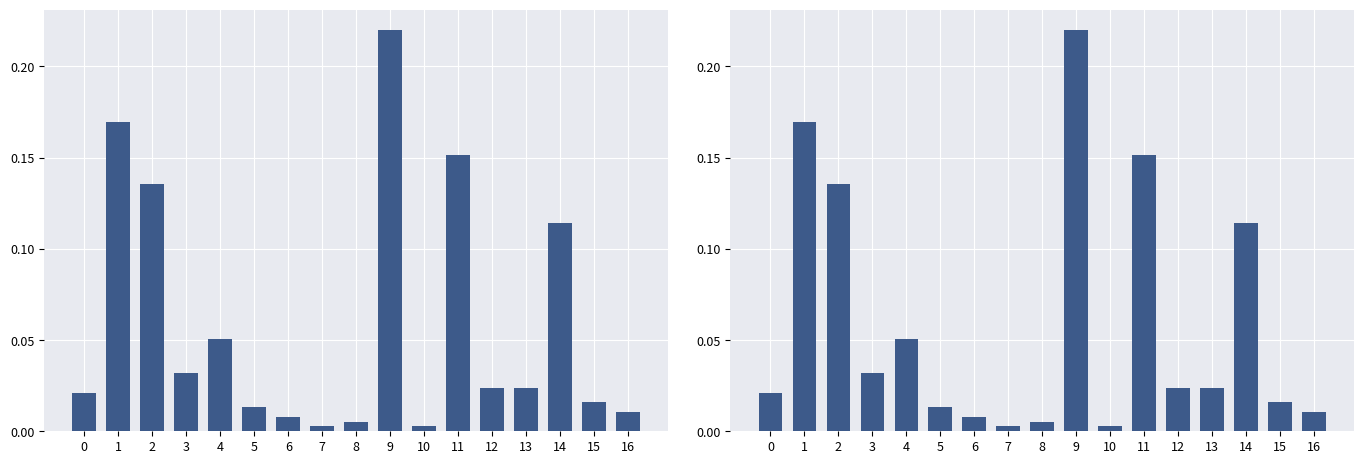

How many bars are there in total?

17